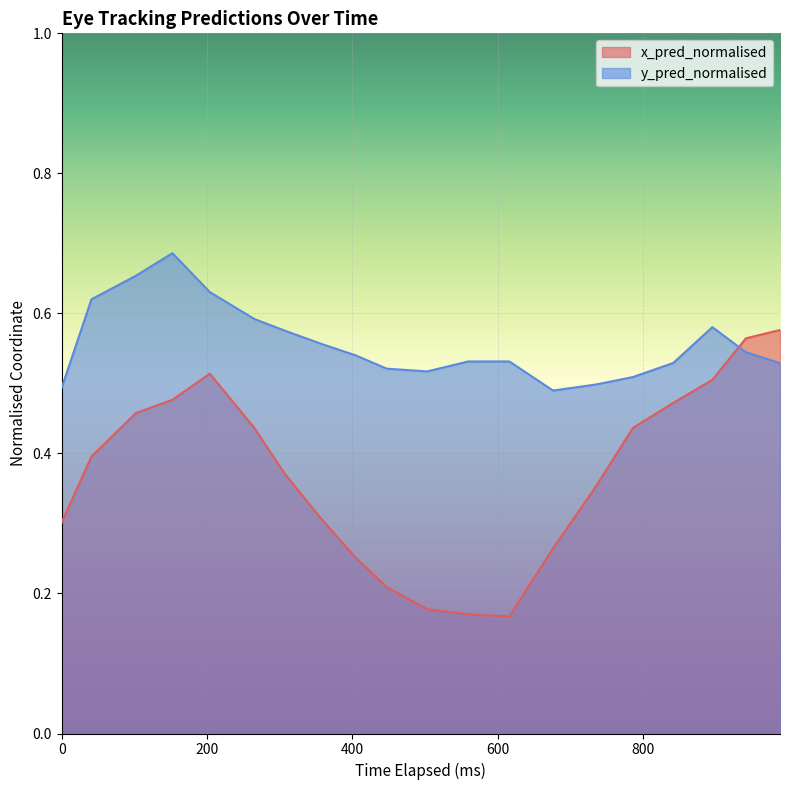

Which series has the largest range (max minus min)?

x_pred_normalised